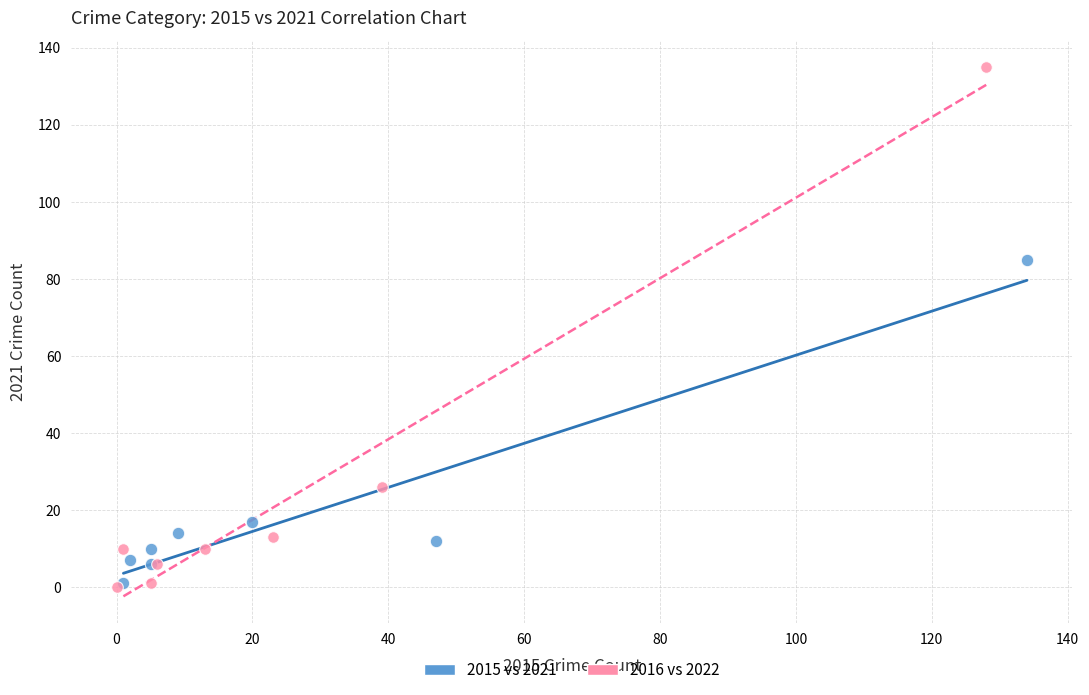

Which series has the widest spread of Y values?

2016 vs 2022